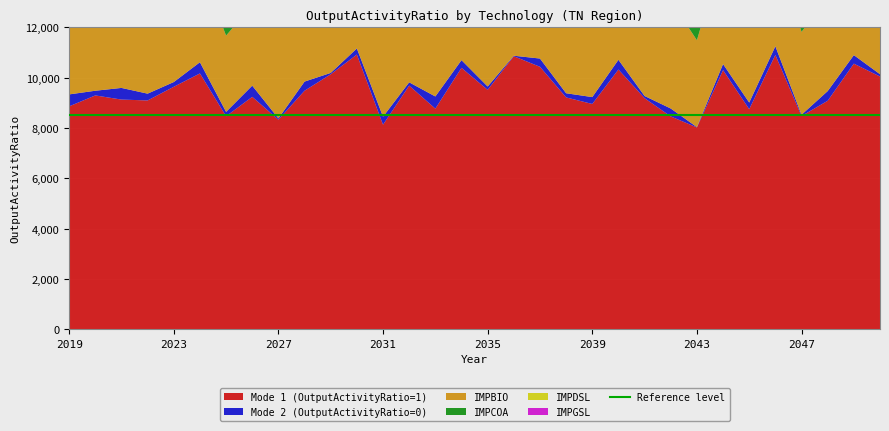

At which label does IMPDSL reach its minimum?

2019